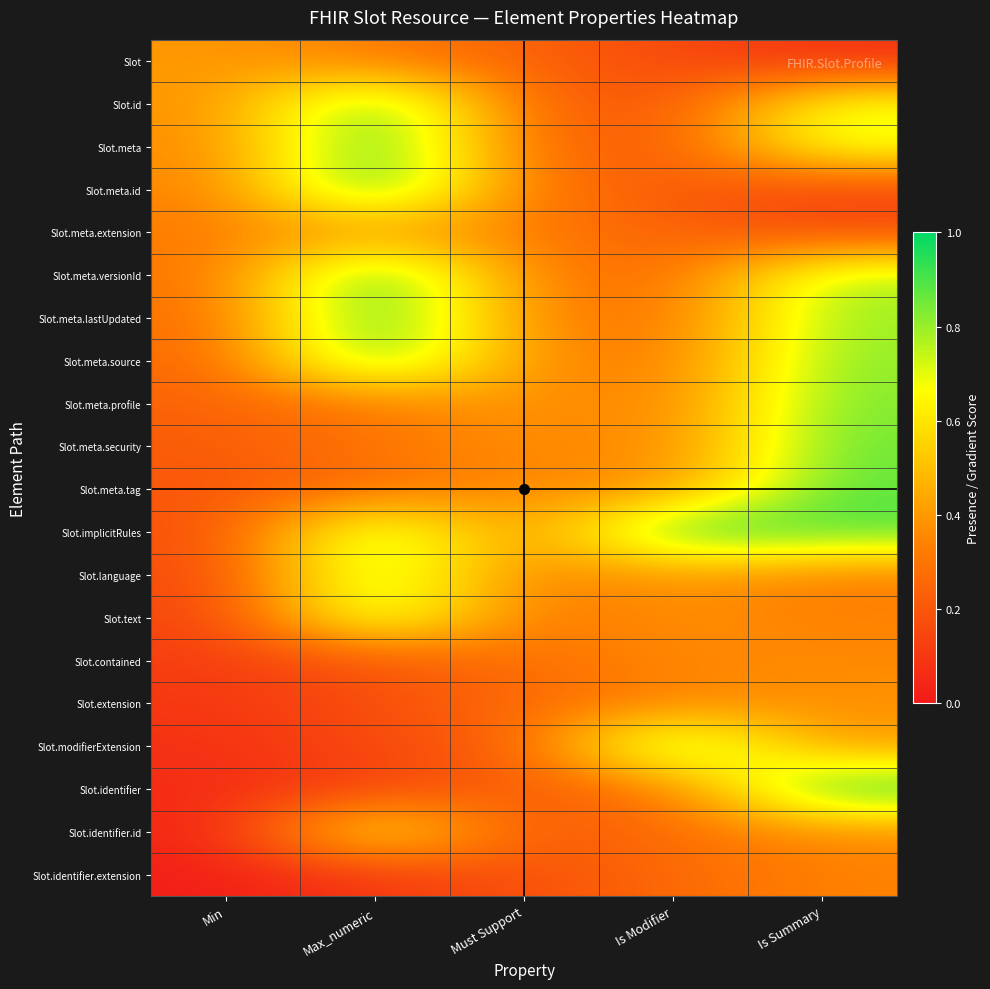

Which category has the lowest value across all series?

Min